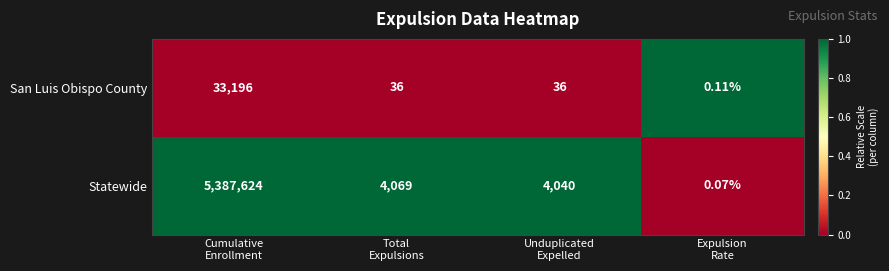

Which series has the largest range (max minus min)?

Statewide